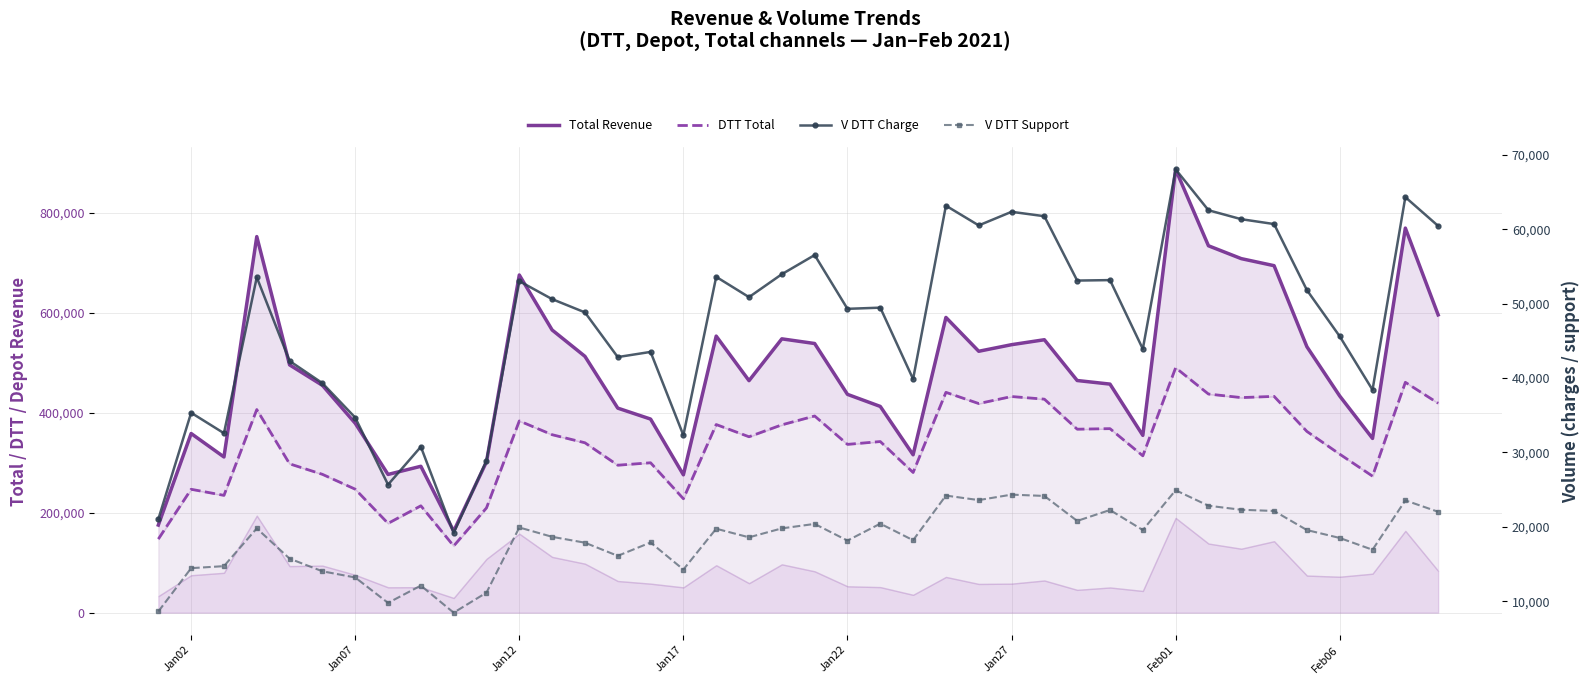

True or false: Total Revenue has more than 2 interior local peaks.

True